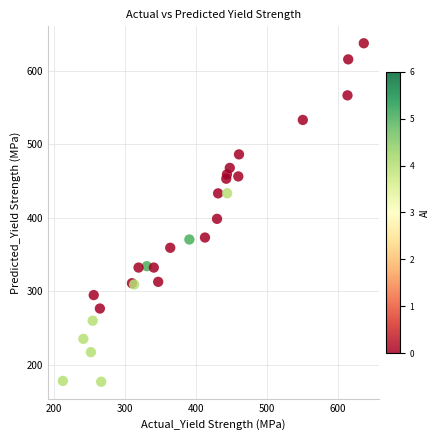

What Y value in the scatter plot is closest to 407?

398.4